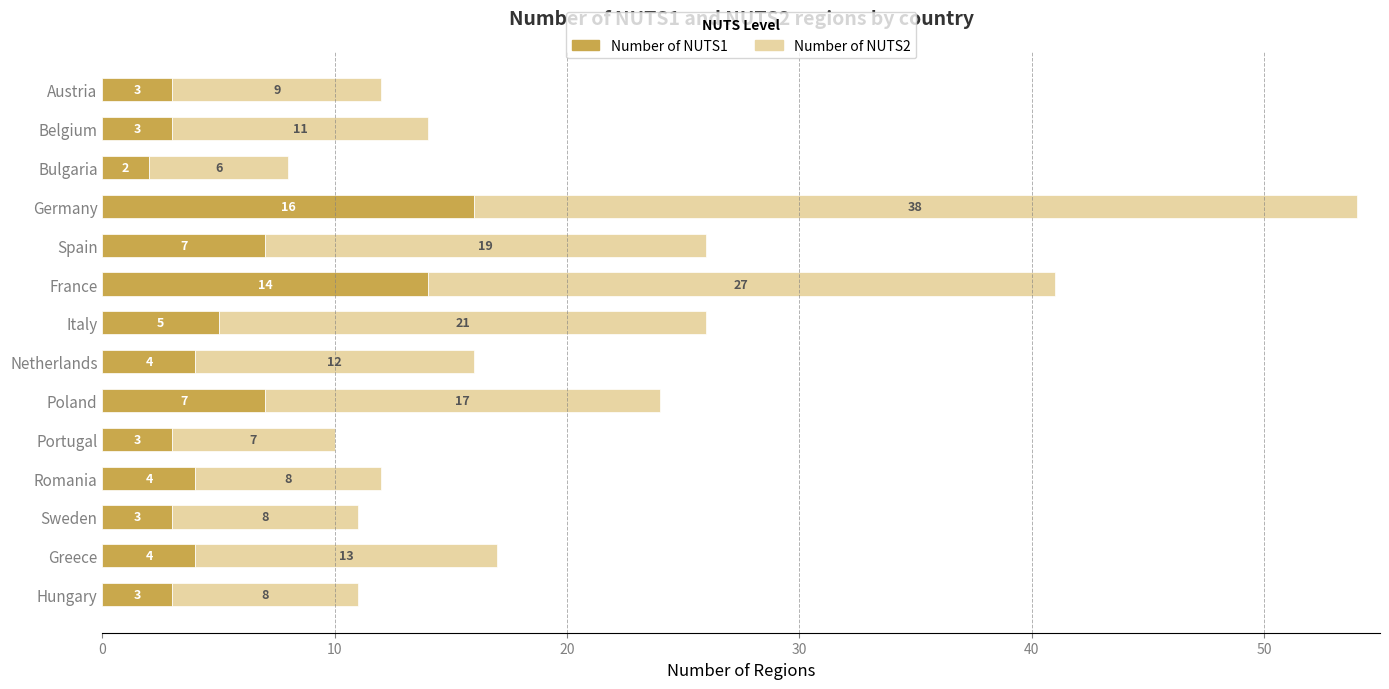

What value does the Number of NUTS1 series have at Belgium, to the nearest 5?

5